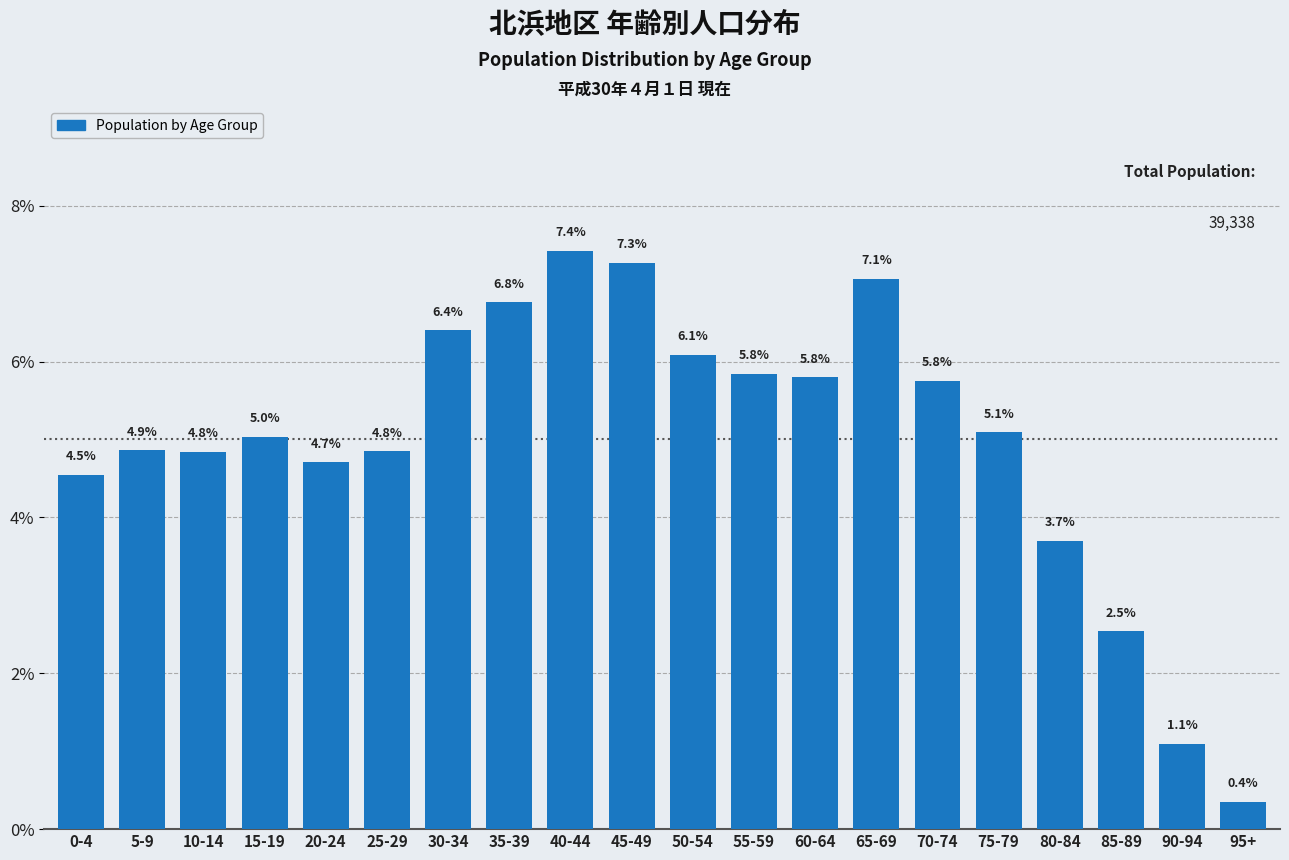

Reading left to right, list all the values displayed in this chart.

4.5	4.9	4.8	5.0	4.7	4.8	6.4	6.8	7.4	7.3	6.1	5.8	5.8	7.1	5.8	5.1	3.7	2.5	1.1	0.4